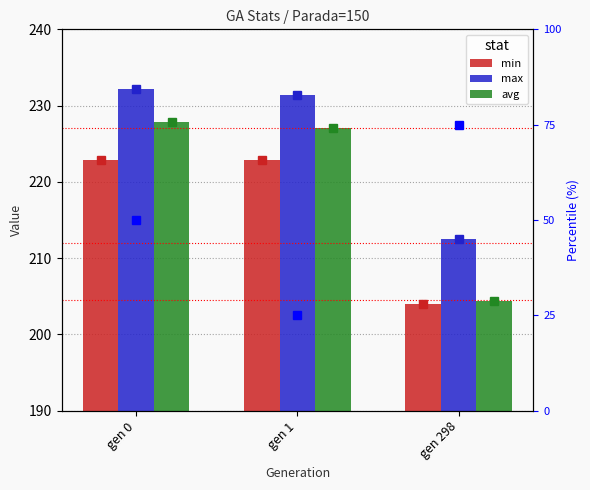

The max series shows 232.2 at gen 0. True or false?

True